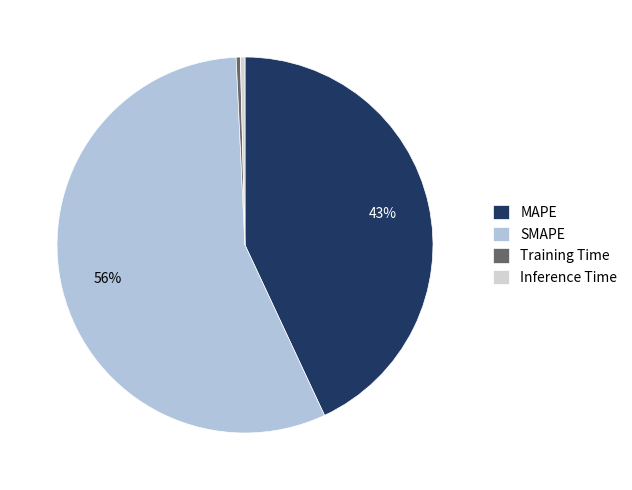

To the nearest percent, what is the difference between the MAPE and Training Time slice percentages?

43%